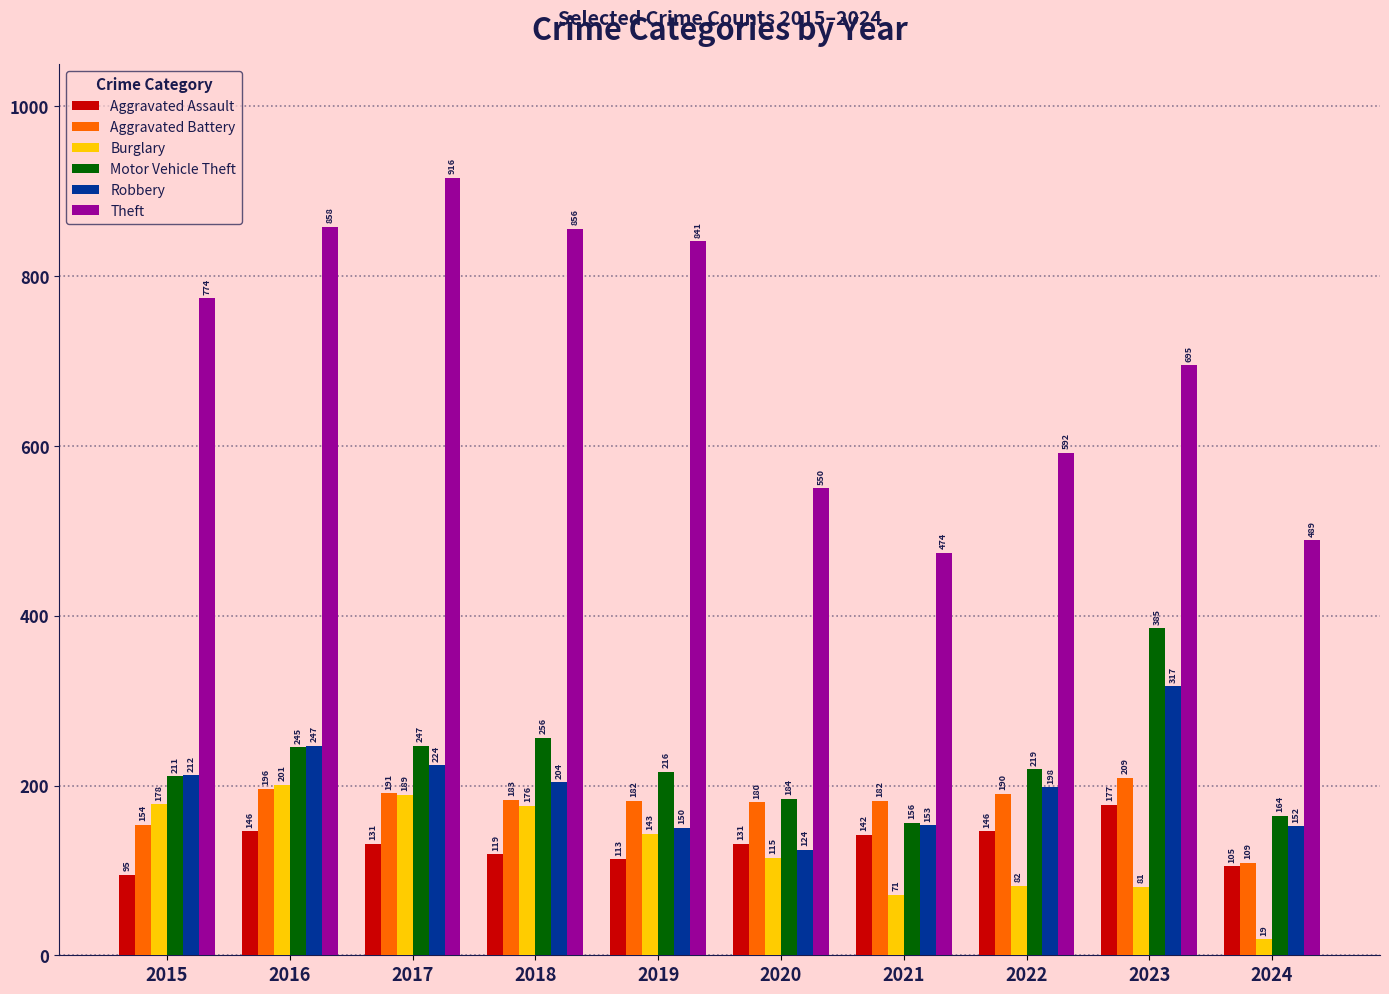

What is the minimum value shown in the chart?

19